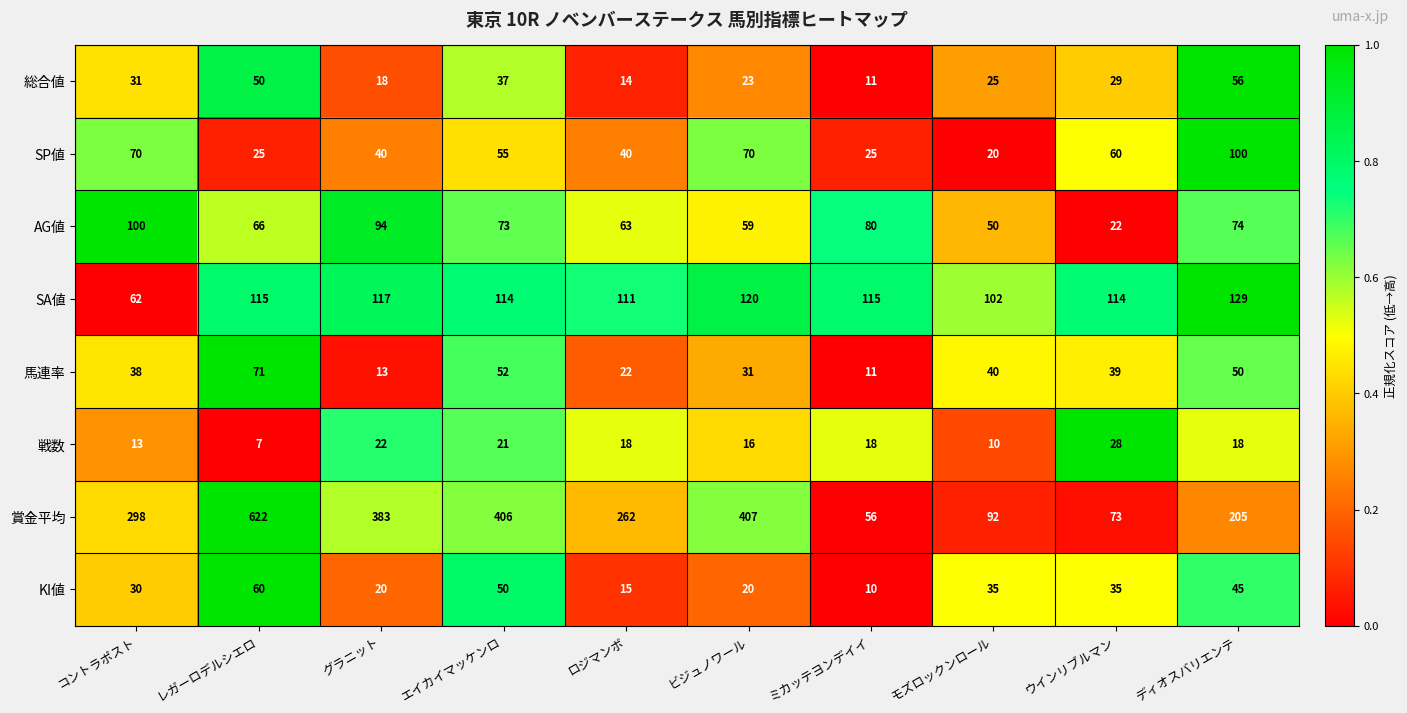

Which series has the largest total across all categories?

賞金平均